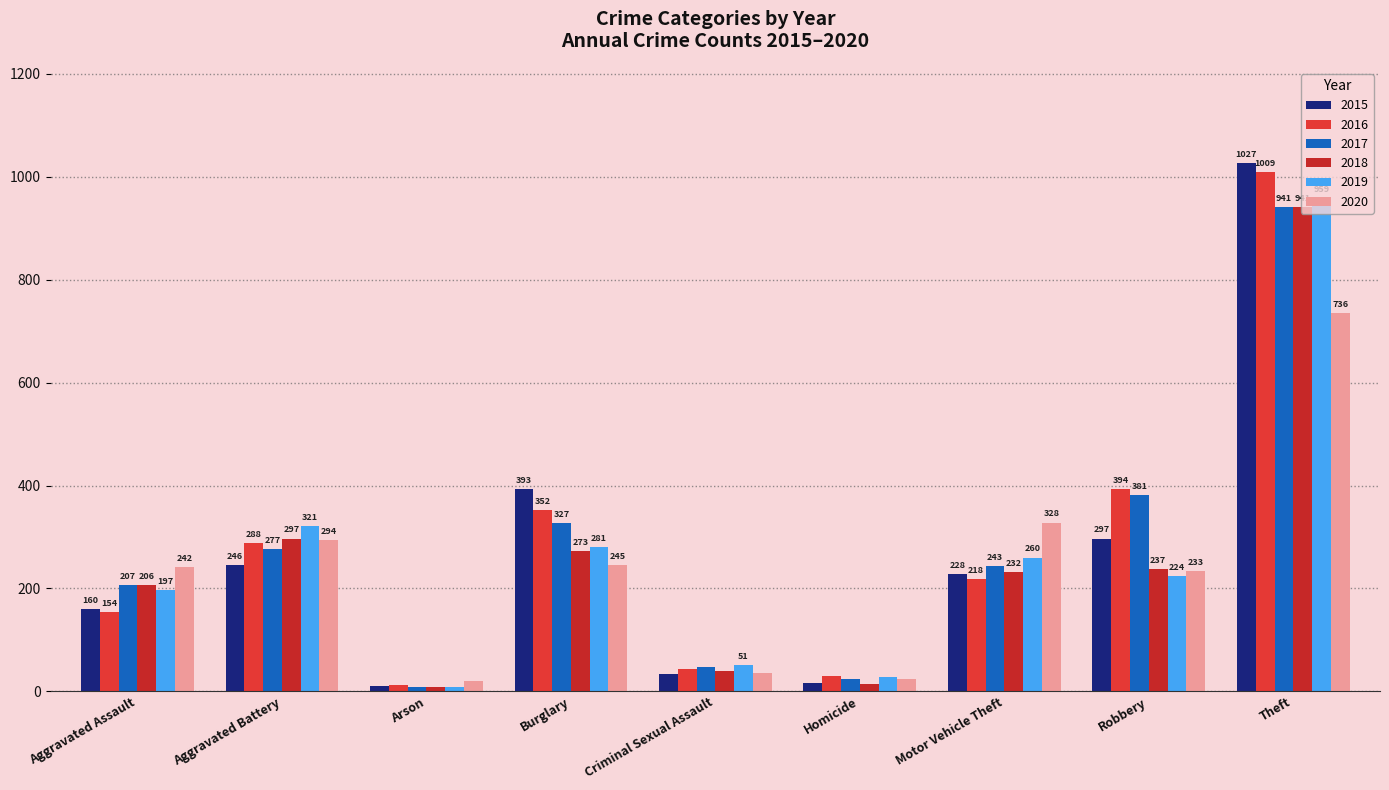

Reading left to right, list all the values displayed in this chart.

2015: 160	246	11	393	34	17	228	297	1027
2016: 154	288	13	352	43	29	218	394	1009
2017: 207	277	9	327	47	24	243	381	941
2018: 206	297	9	273	40	15	232	237	941
2019: 197	321	8	281	51	27	260	224	959
2020: 242	294	20	245	36	24	328	233	736